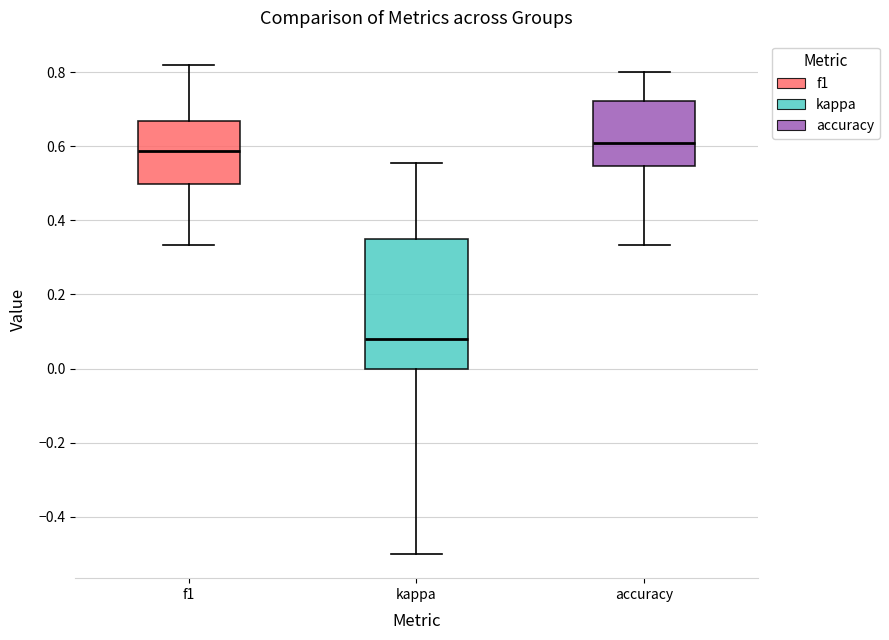

Which box's median line is the highest?

accuracy